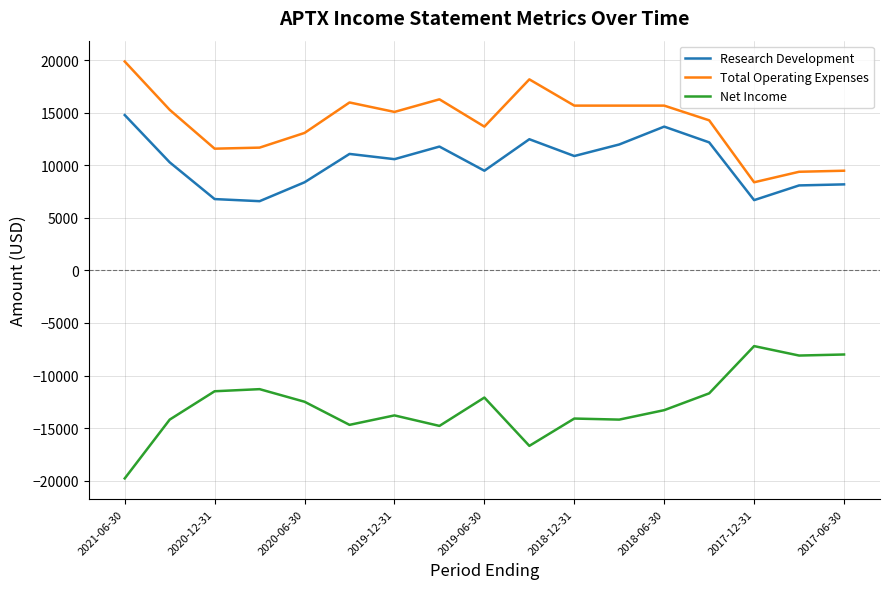

Which series has the largest total across all categories?

Total Operating Expenses